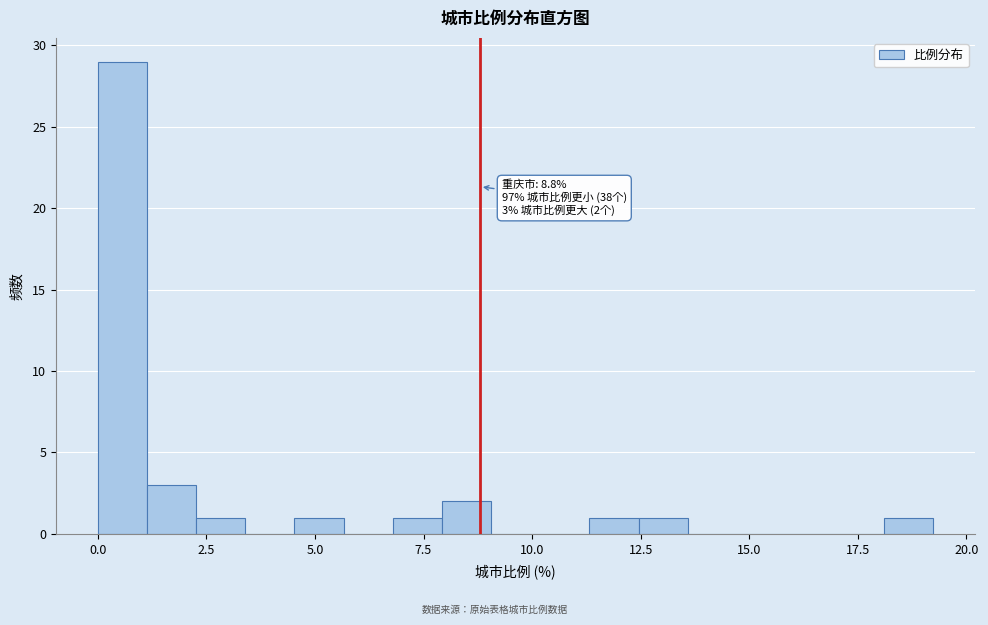

Around what value on the x-axis is the tallest bar? Give the approximate position of its centre, as read against the axis.

0.5